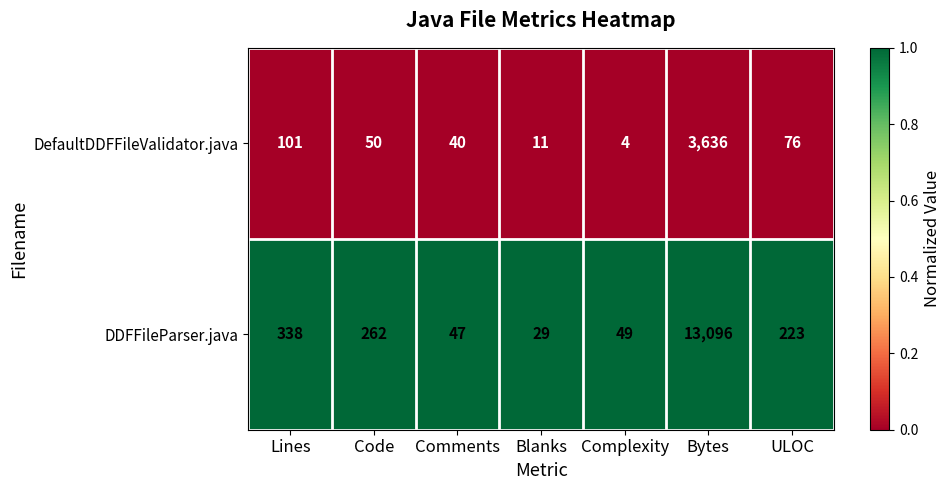

Which category has the lowest value across all series?

Complexity